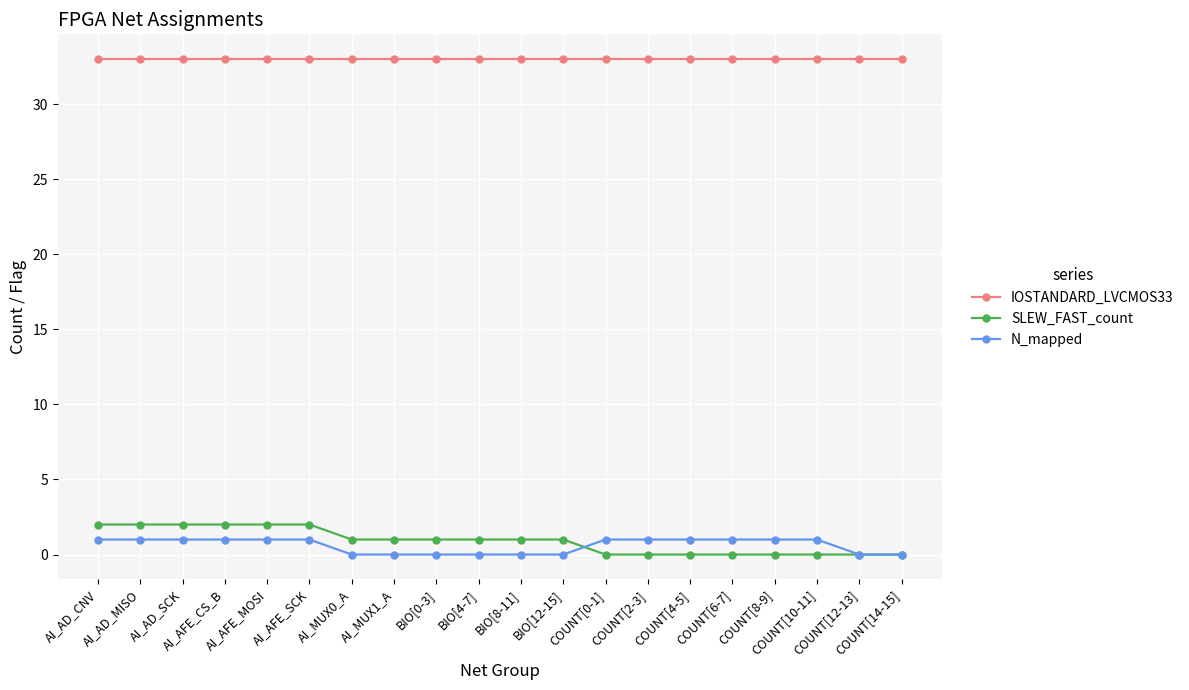

How many SLEW_FAST_count values are between 0 and 2?

20